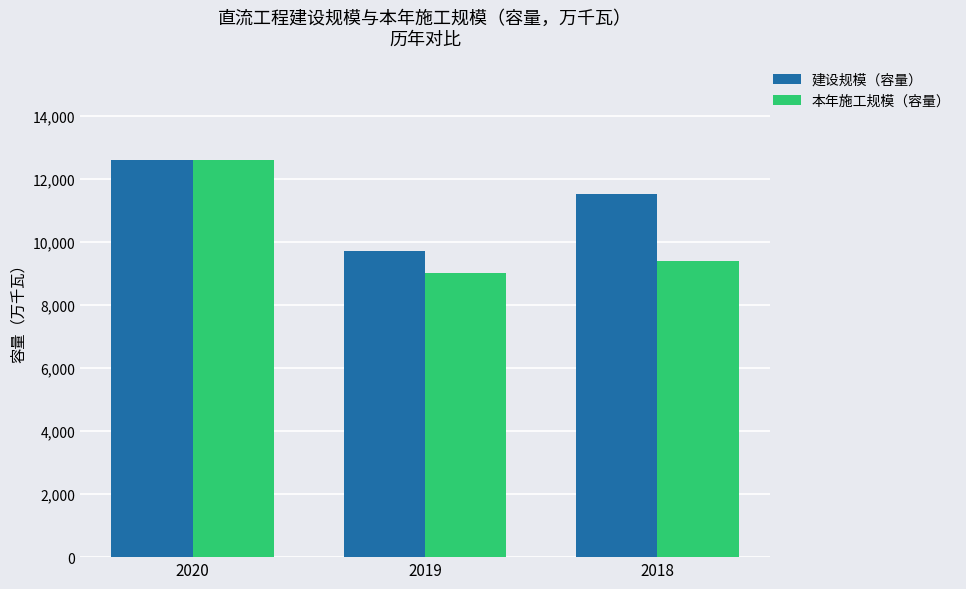

Which category has the lowest value in the 建设规模（容量） series?

2019